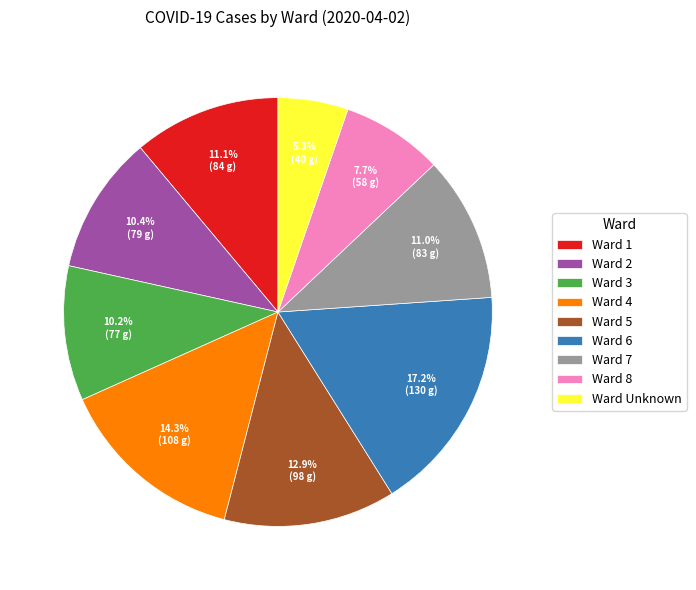

Which category has the smallest portion of the pie?

Ward Unknown